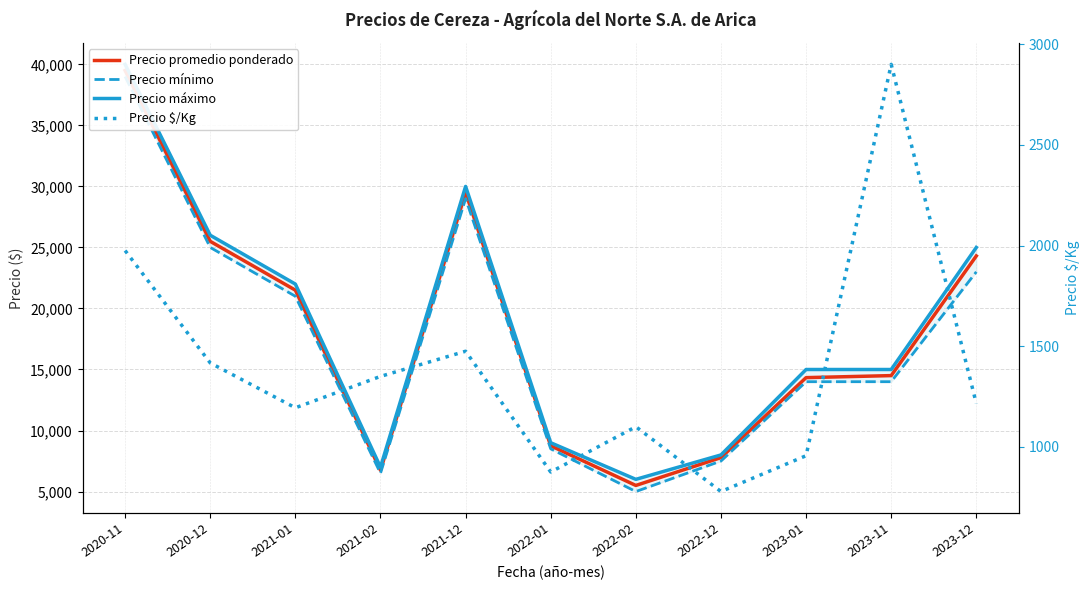

Which series changed the most between 2021-12 and 2022-01?

Precio máximo